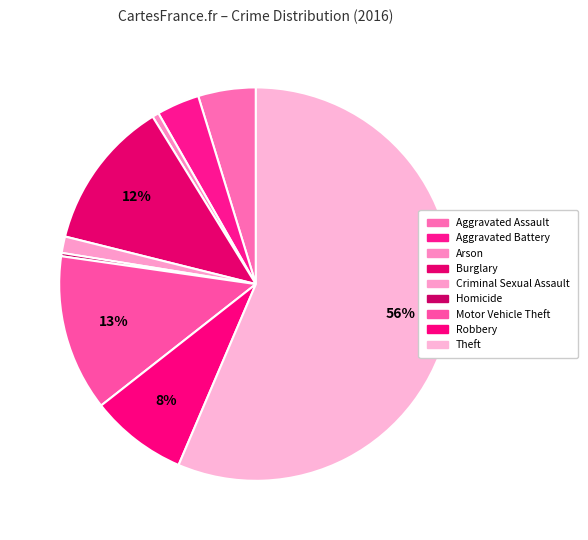

To the nearest percent, what is the difference between the largest and smallest slice percentages?

56%